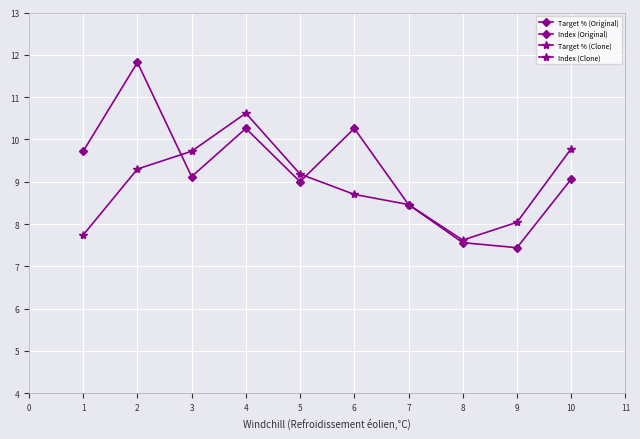

What are all the series names shown in the legend?

Target % (Original), Index (Original), Target % (Clone), Index (Clone)